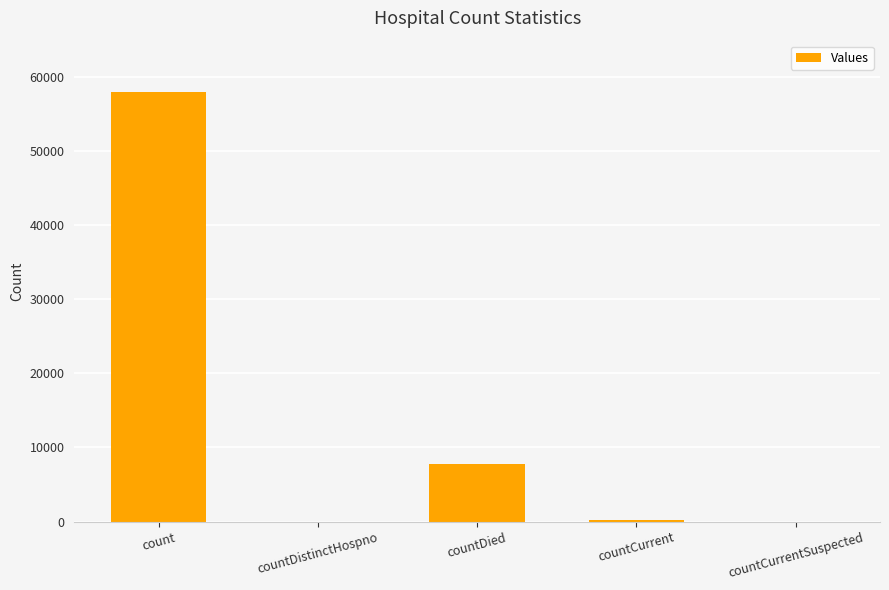

The value at countDied is 2724. True or false?

False